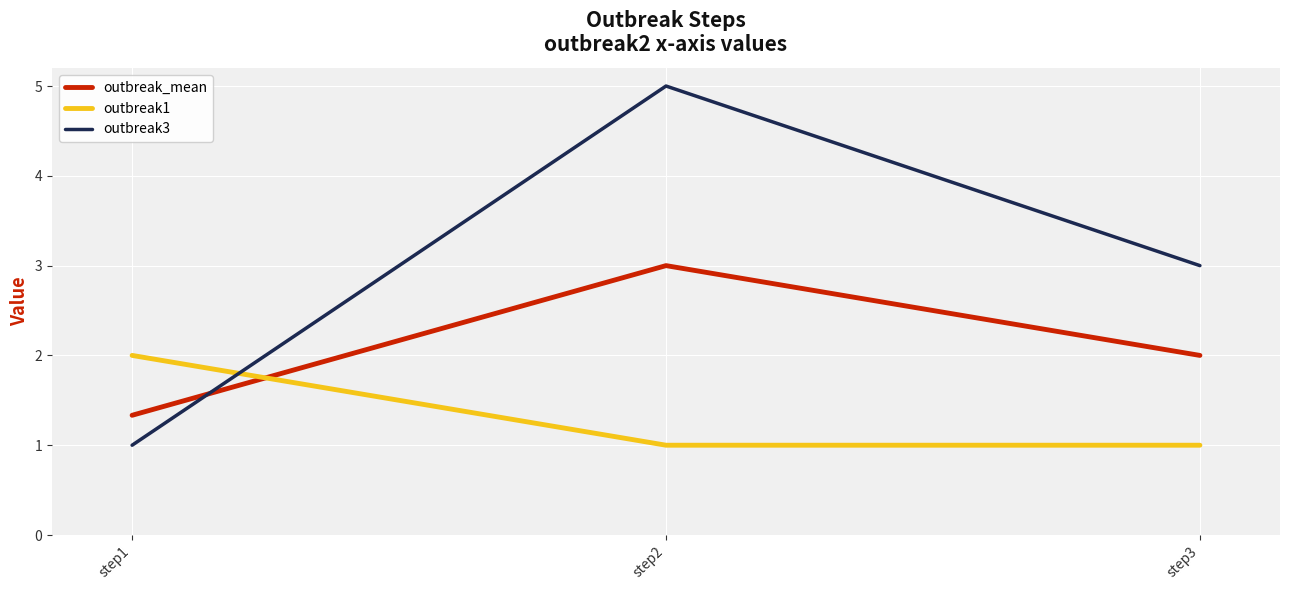

Reading right to left, what are all the values shown in this chart?

outbreak_mean: 2.0	3.0	1.3
outbreak1: 1.0	1.0	2.0
outbreak3: 3.0	5.0	1.0